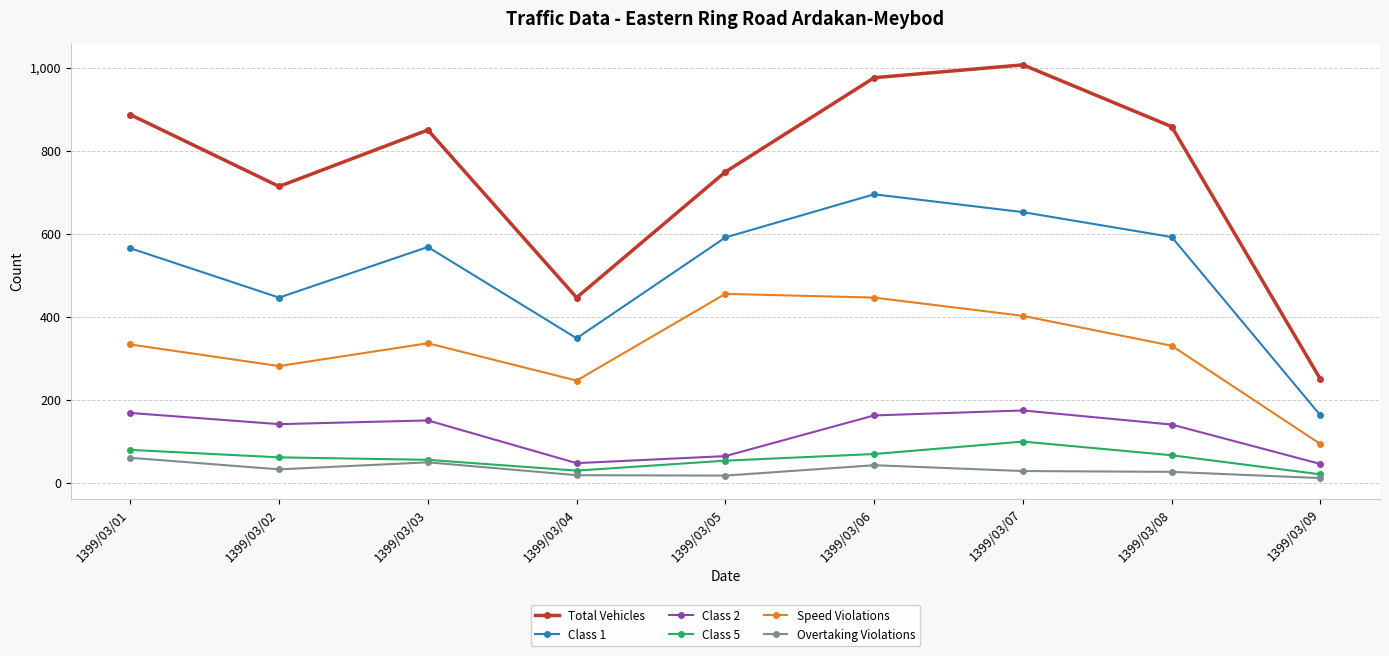

At 1399/03/07, list the series in order from largest to smallest.

Total Vehicles, Class 1, Speed Violations, Class 2, Class 5, Overtaking Violations